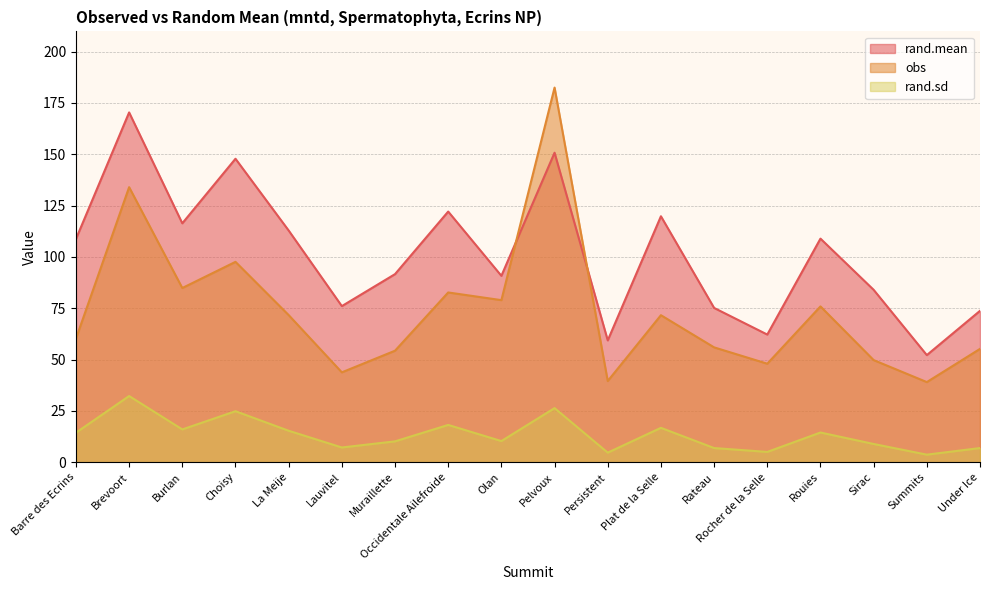

How many values in the obs series exceed 71?

9